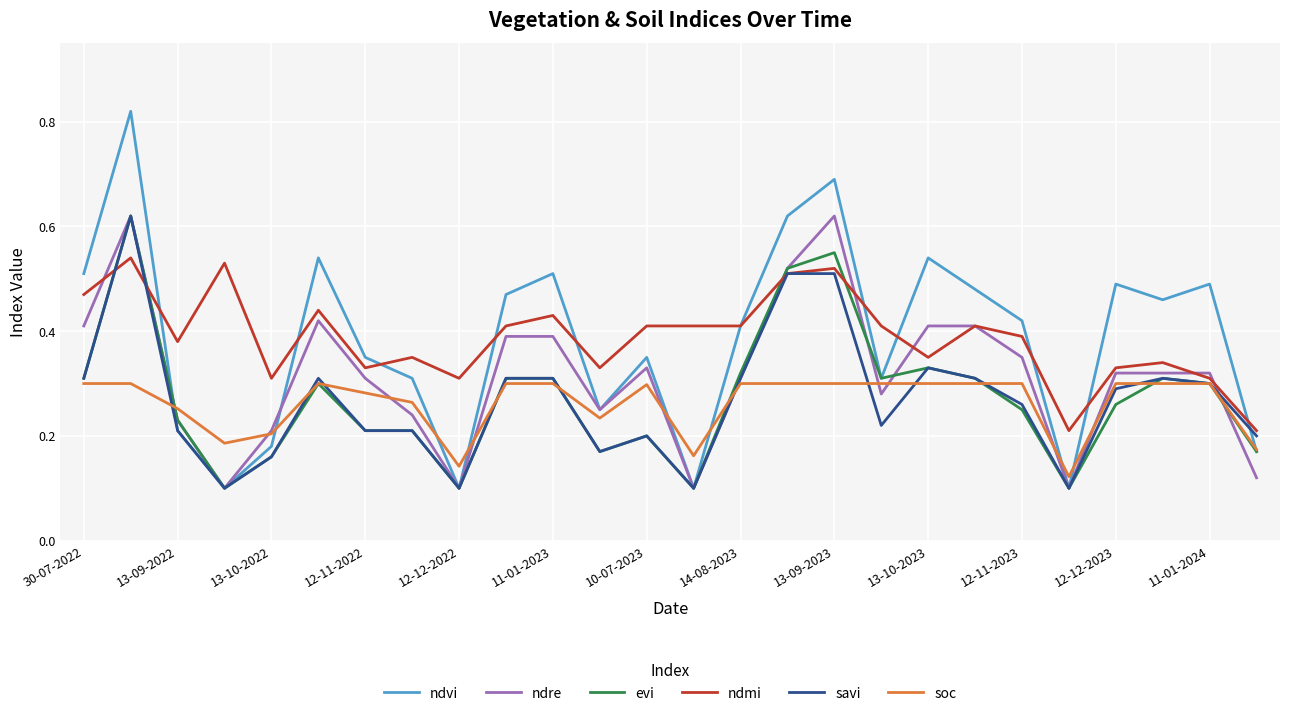

Which series has the largest range (max minus min)?

ndvi